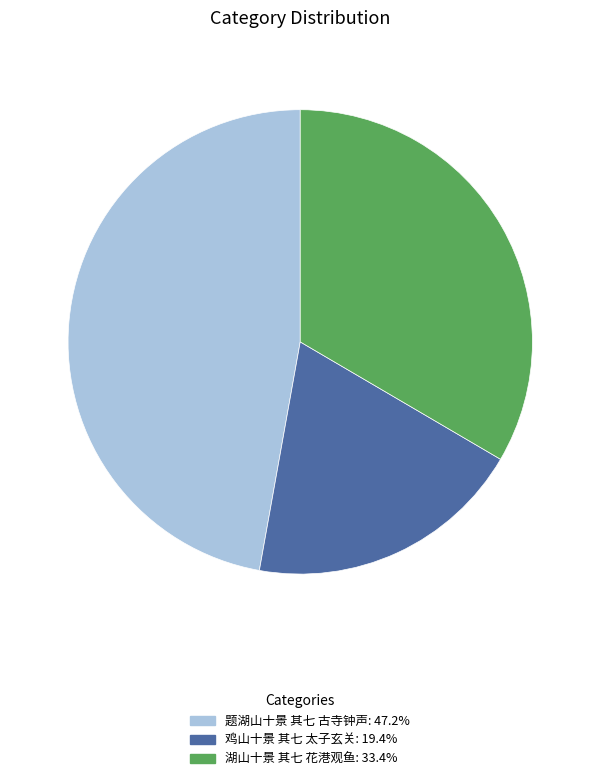

Is it true that 鸡山十景 其七 太子玄关 is 19% of the pie?

True